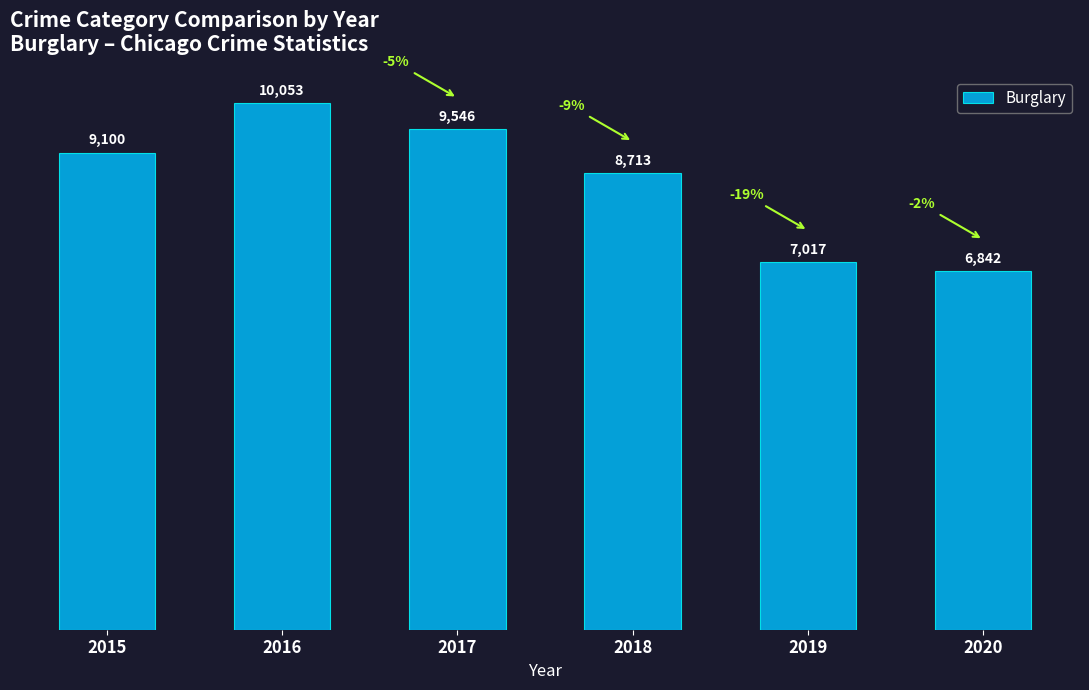

Read the value at 2020.

6842